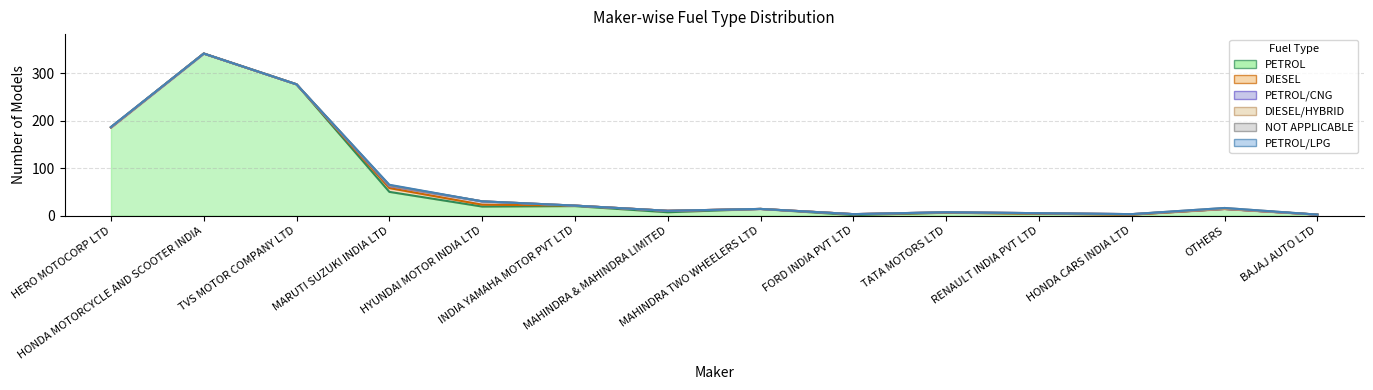

The PETROL series shows 20 at OTHERS. True or false?

False